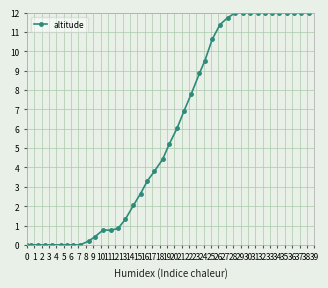

What is the sum of all values?

230.5